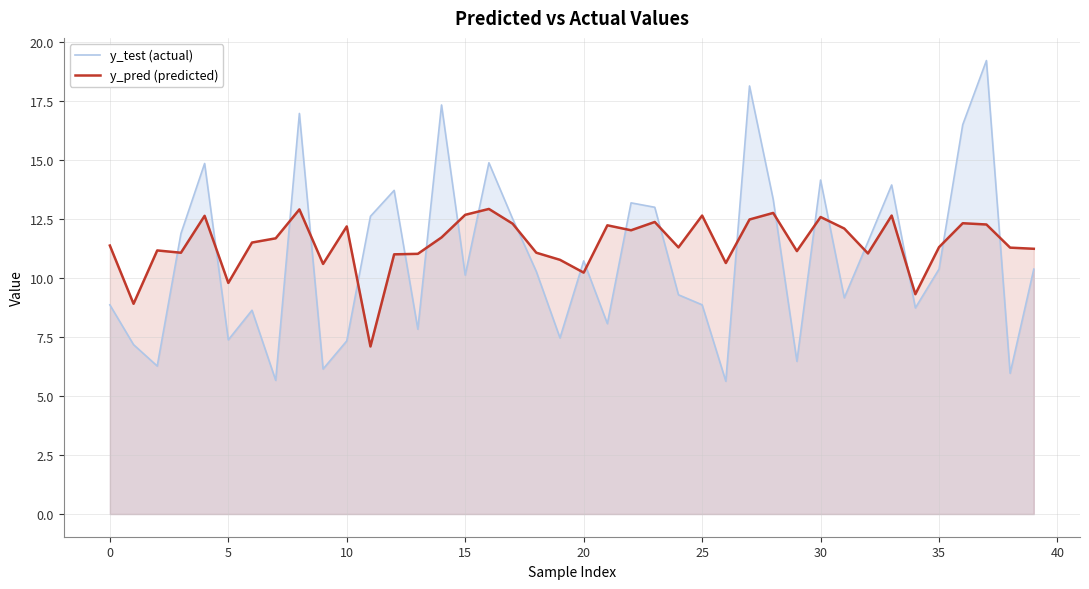

What is the difference between the second highest and minimum values in the y_pred (predicted) series?

5.8